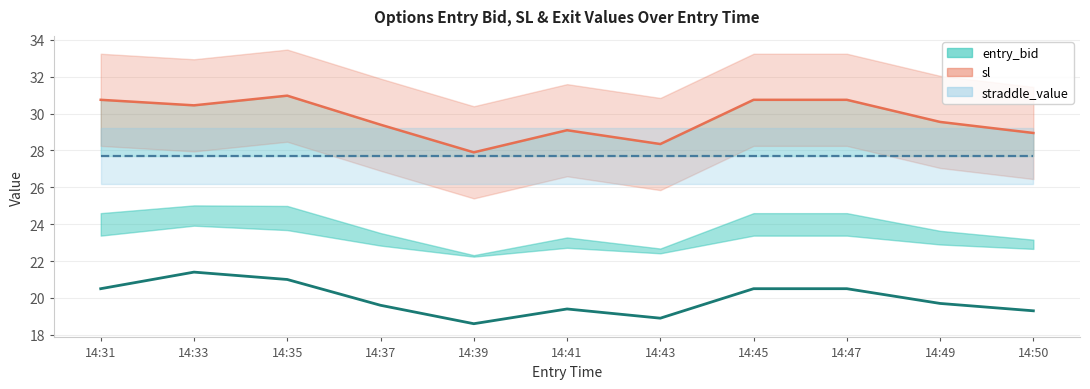

Rank the series by their average value, from lowest to highest.

entry_bid, straddle_value, sl